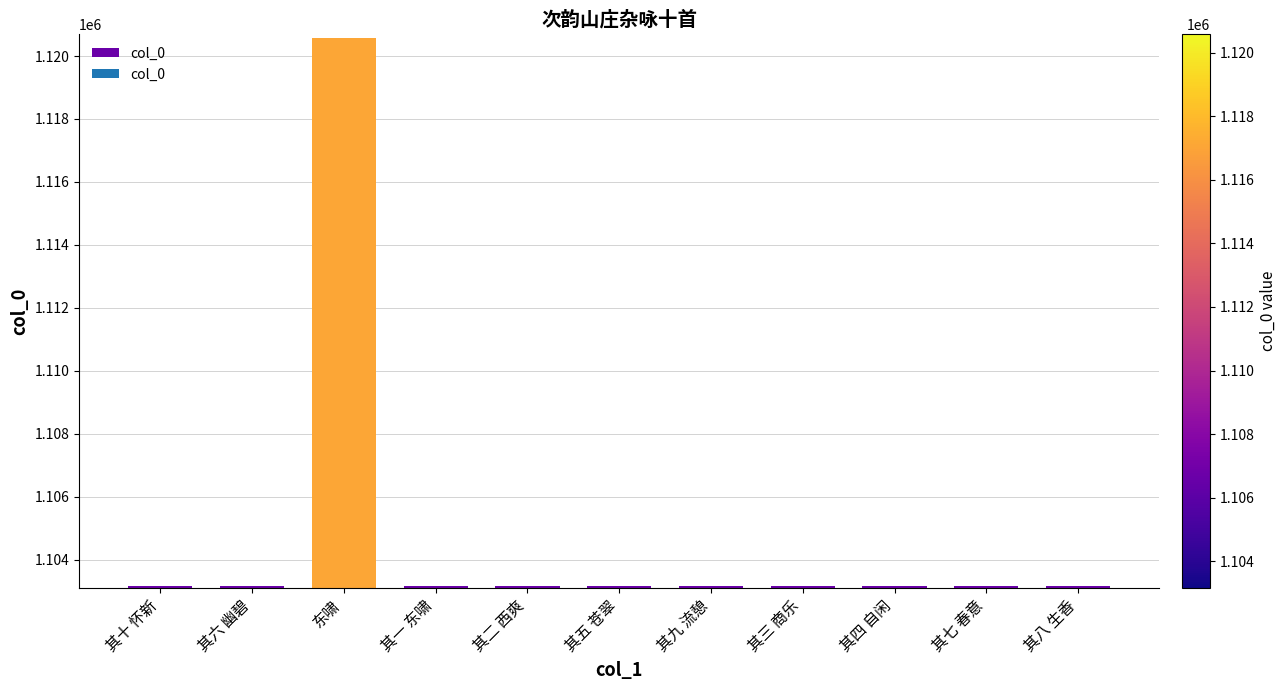

What value does the data have at 其六 幽碧, to the nearest 100?

1103200